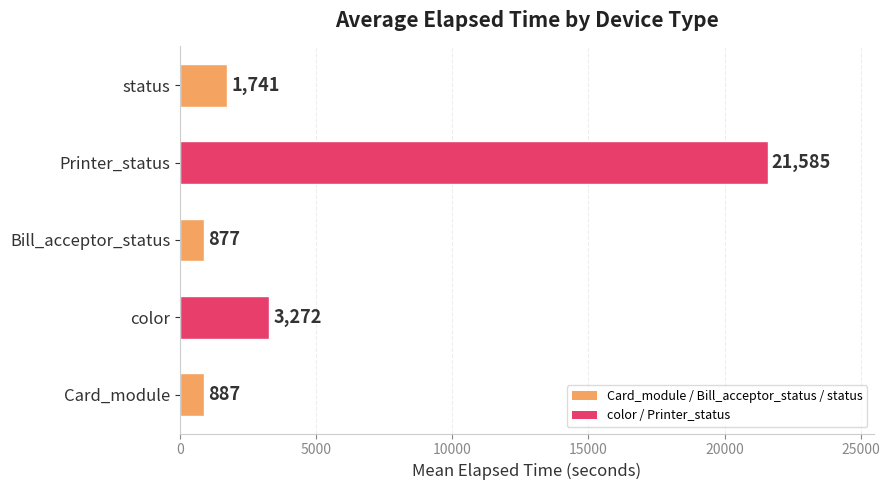

Is it true that the value at Bill_acceptor_status is 877?

True